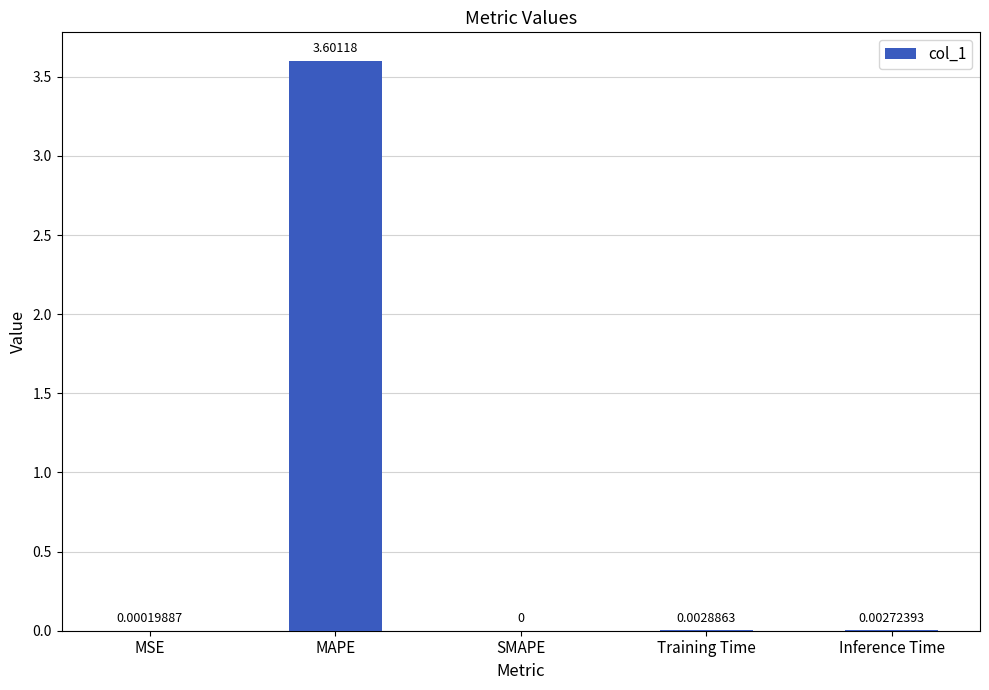

At which category does the chart reach its peak across all series?

MAPE